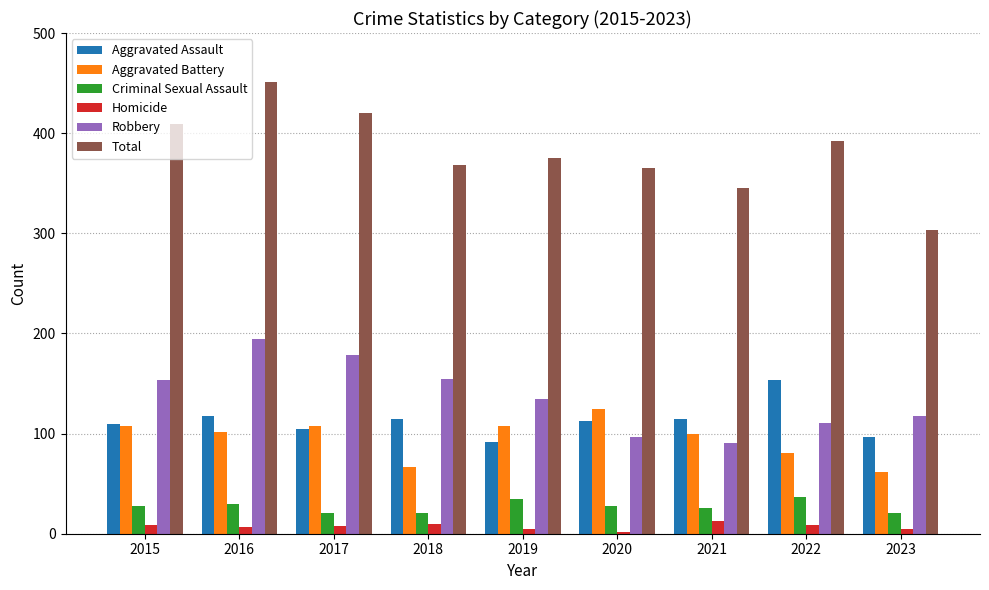

Which series has the widest spread of values?

Total